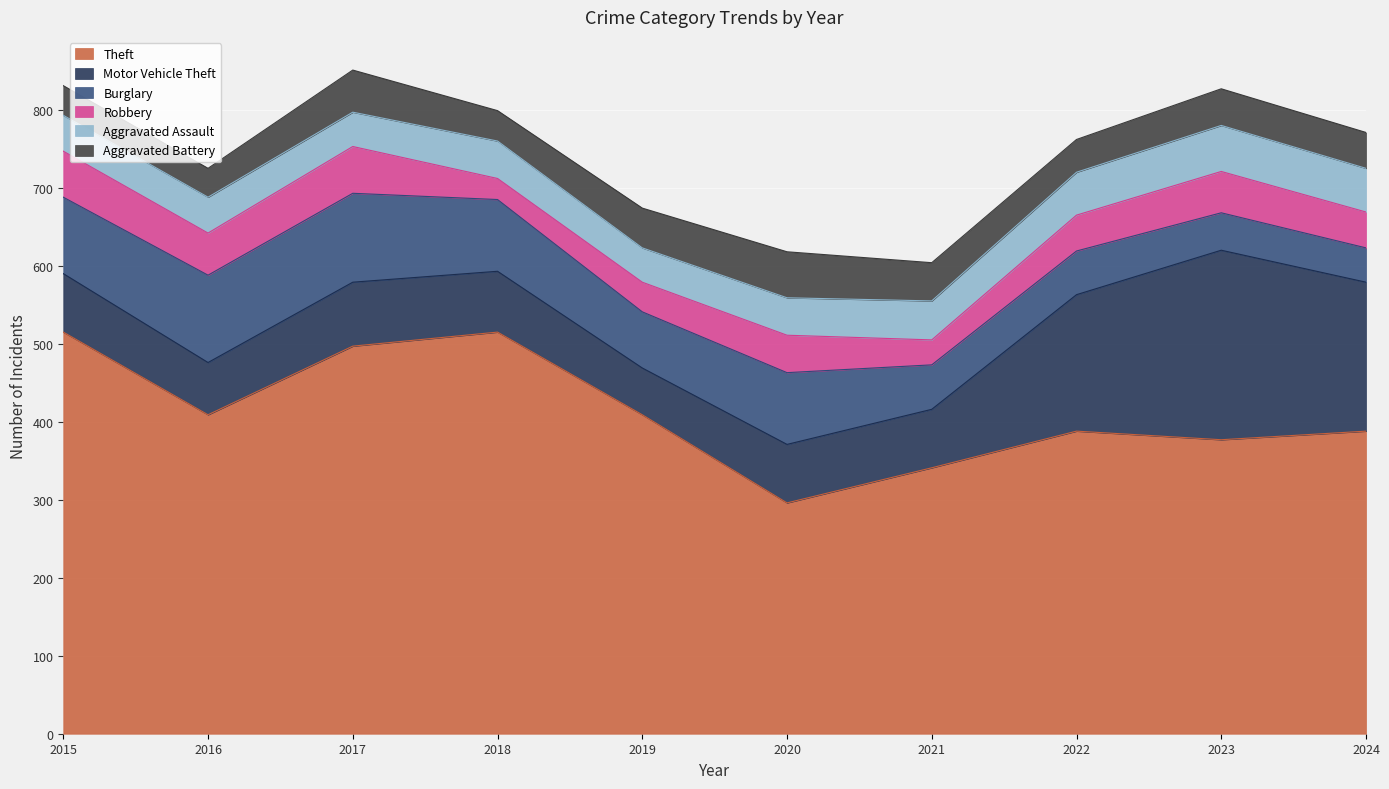

How many lines are shown in the chart?

6